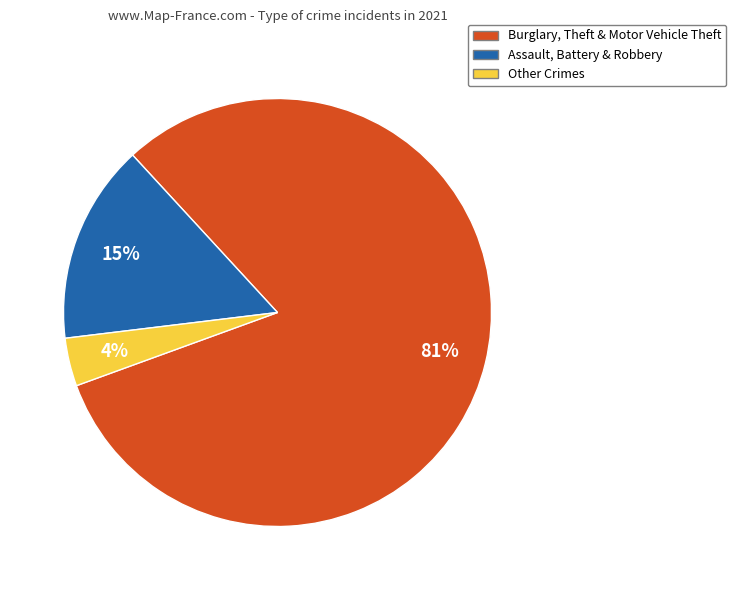

Is there a majority slice in this chart?

Yes